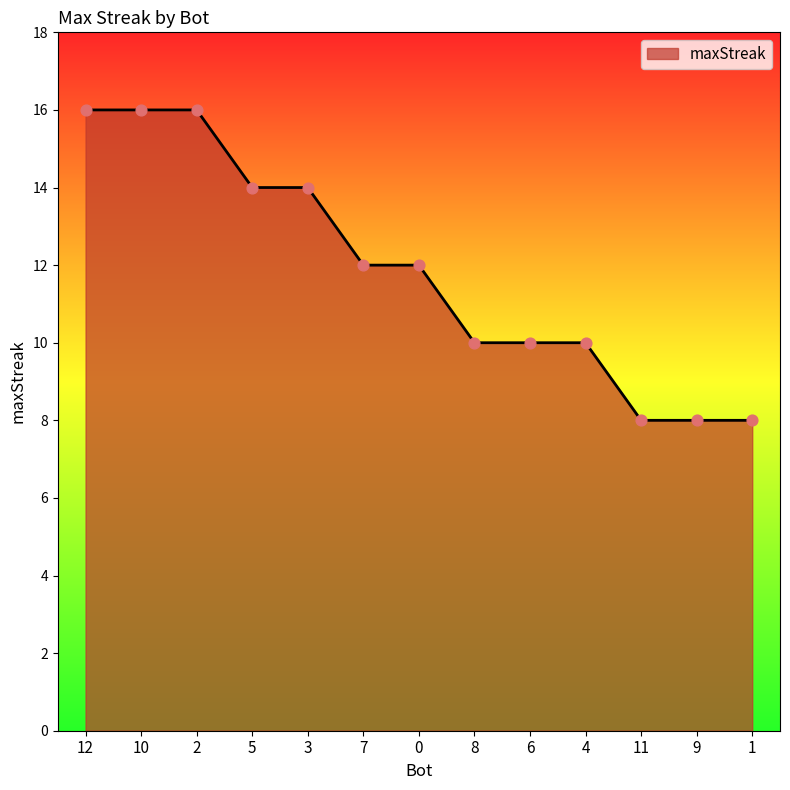

Approximately how many times larger is the value at 11 compared to 5?

0.6